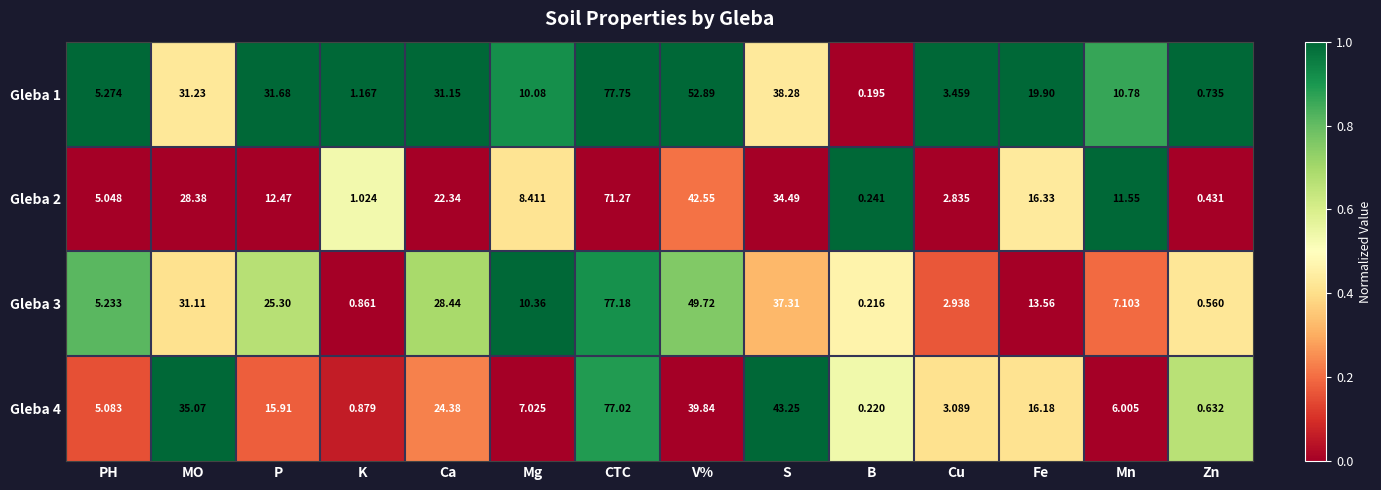

At which label does Gleba 1 reach its peak?

CTC